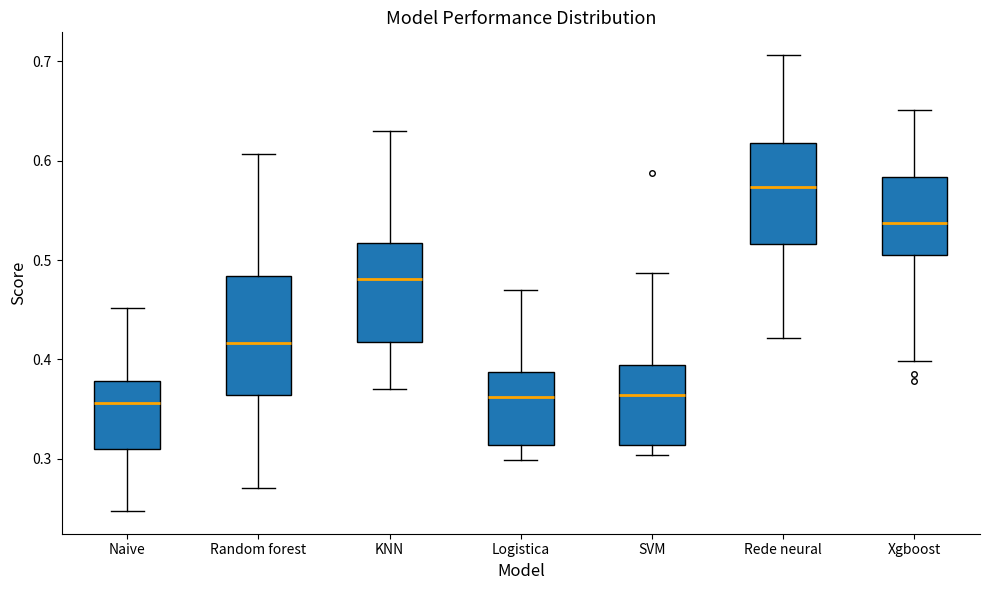

Reading left to right, transcribe this box plot: for each box, give where its median line is, the range the box spans, and where its two whiskers end, as read against the y-axis. The values are not printed on the chart, so give them approximately, as read against the axis.

Naive: median 0.36, box 0.31 to 0.38, whiskers 0.25 to 0.45
Random forest: median 0.42, box 0.36 to 0.48, whiskers 0.27 to 0.61
KNN: median 0.48, box 0.42 to 0.52, whiskers 0.37 to 0.63
Logistica: median 0.36, box 0.31 to 0.39, whiskers 0.30 to 0.47
SVM: median 0.36, box 0.31 to 0.39, whiskers 0.30 to 0.49
Rede neural: median 0.57, box 0.52 to 0.62, whiskers 0.42 to 0.71
Xgboost: median 0.54, box 0.51 to 0.58, whiskers 0.40 to 0.65